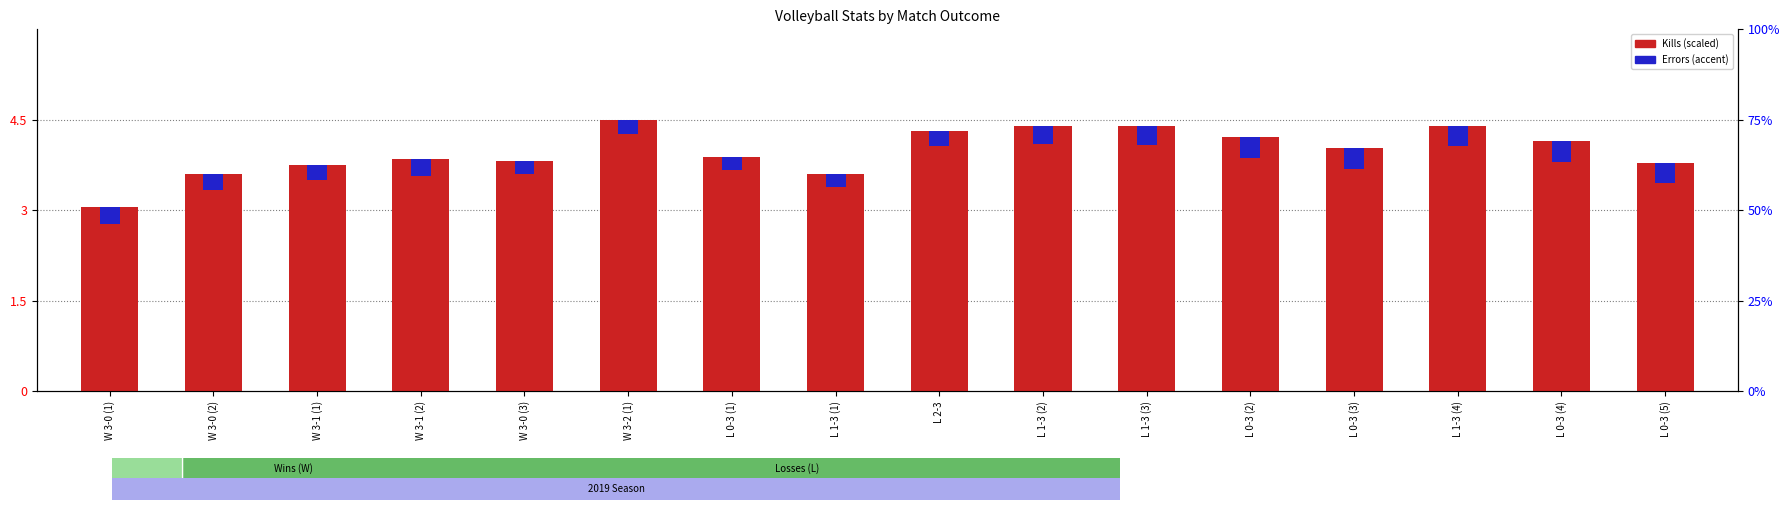

At which label does Errors (accent) reach its minimum?

L 1-3 (1)